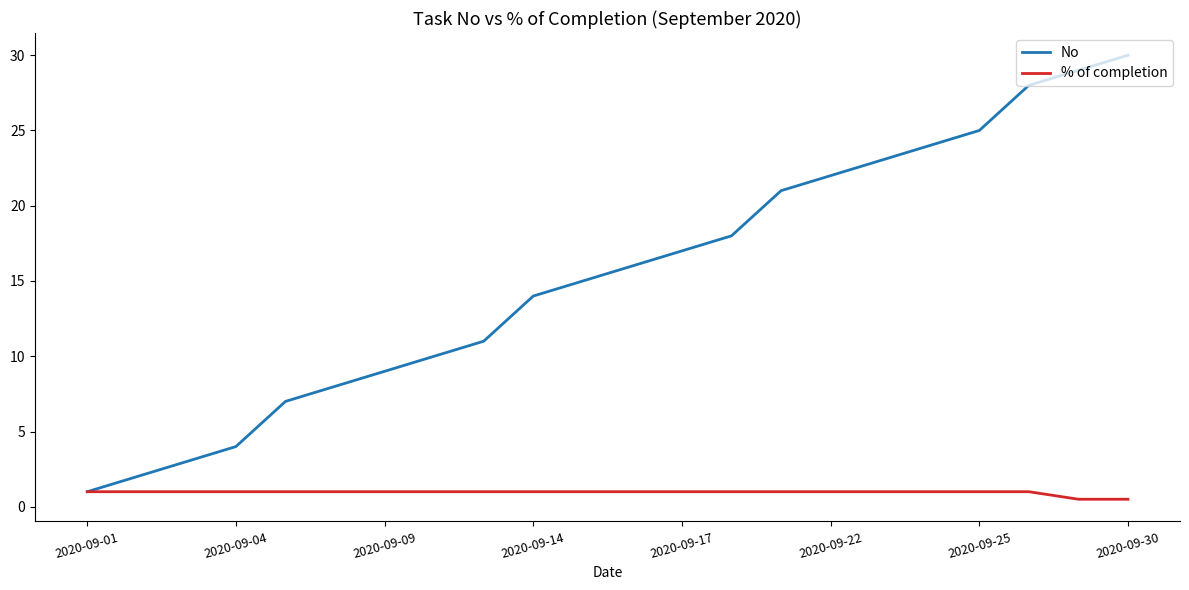

Which series has the widest spread of values?

No